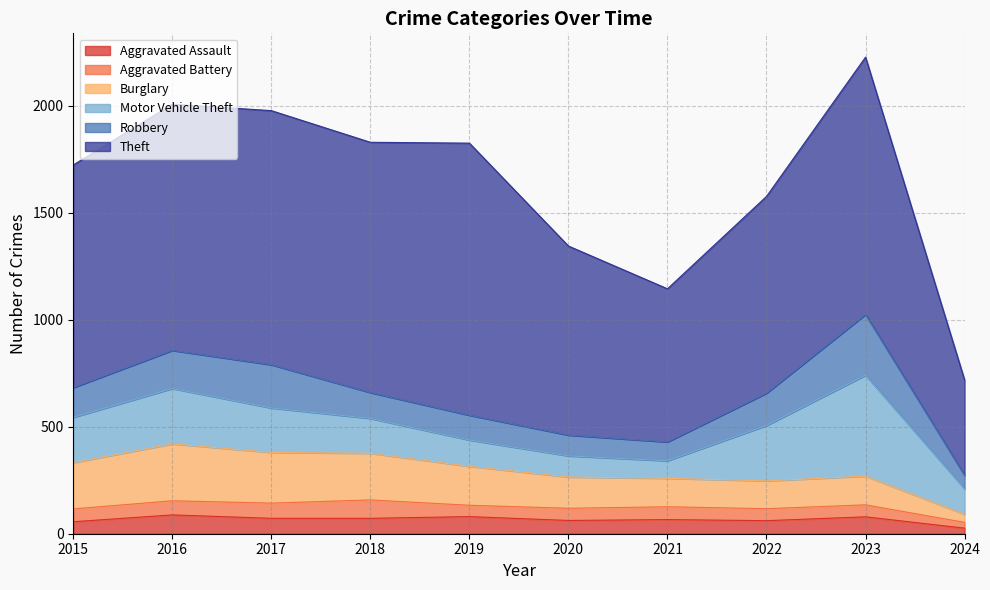

True or false: Aggravated Battery has a value of 71 at 2017.

True